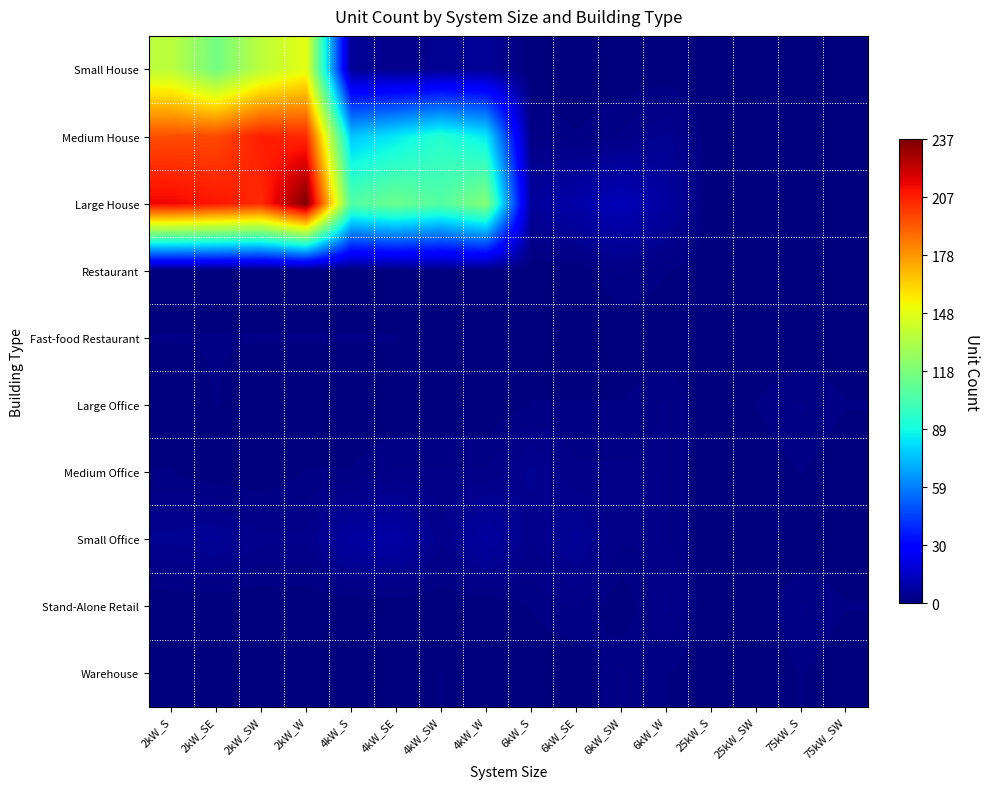

What is the total value across all series at 4kW_SE?

212